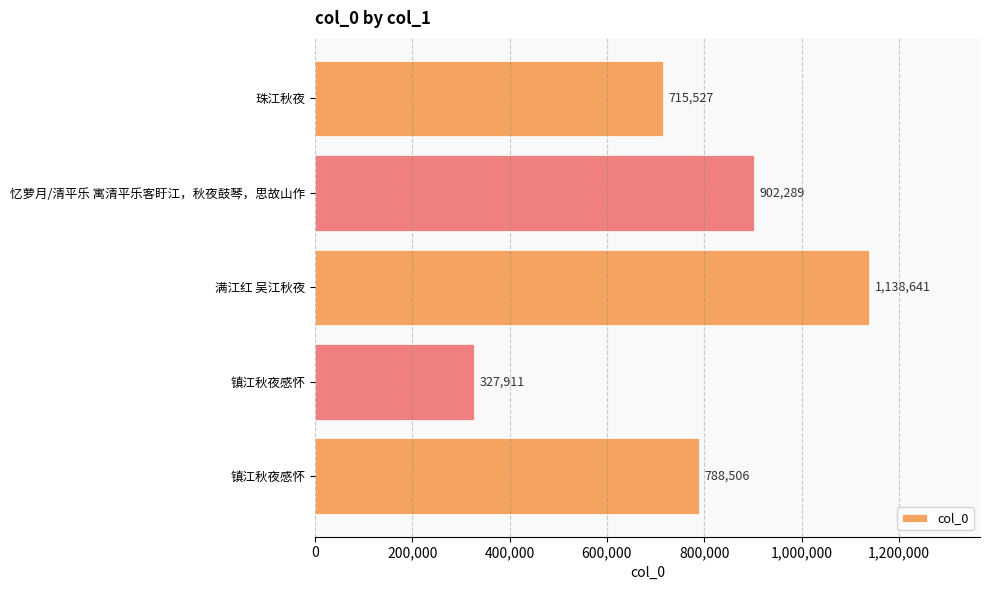

How many data points are less than 788506?

2